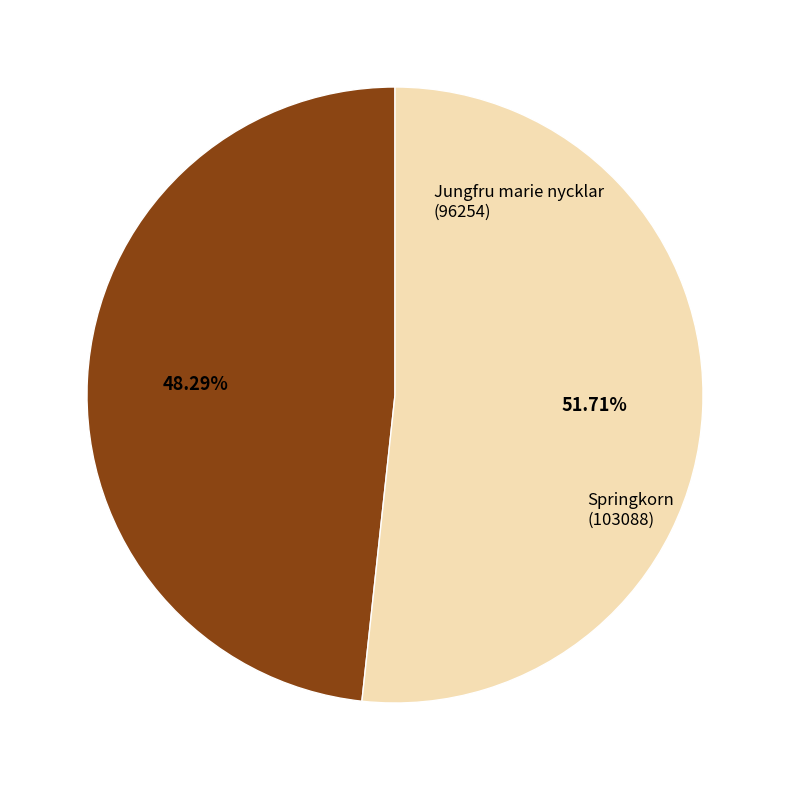

Approximately how many times larger is the value at Springkorn compared to Jungfru marie nycklar?

1.1